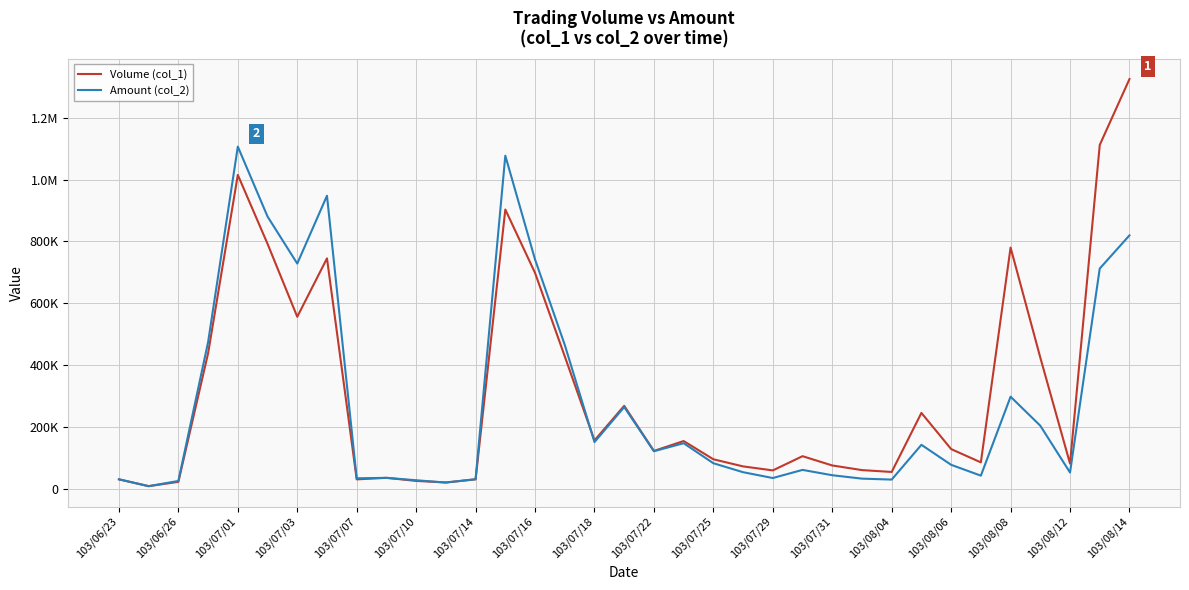

What is the sum of all Amount (col_2) values?

9993460